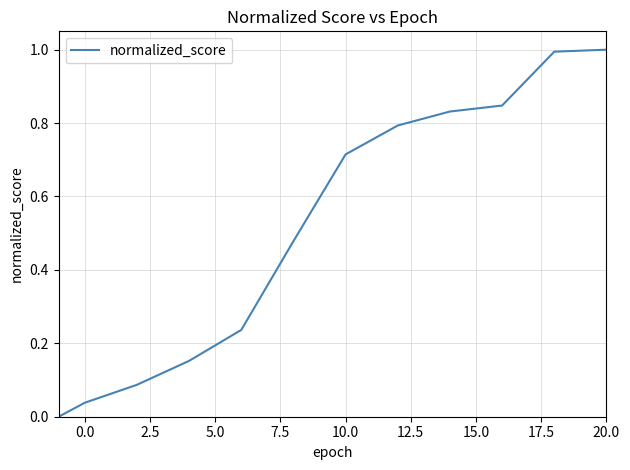

What is the sum of all values?

6.2